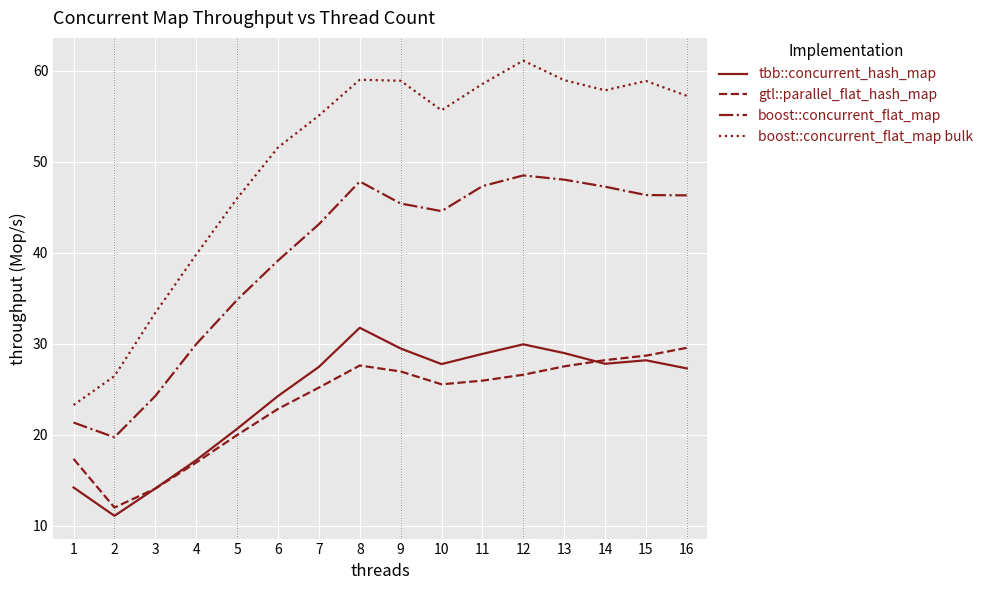

How many intersections are there between tbb::concurrent_hash_map and gtl::parallel_flat_hash_map?

2